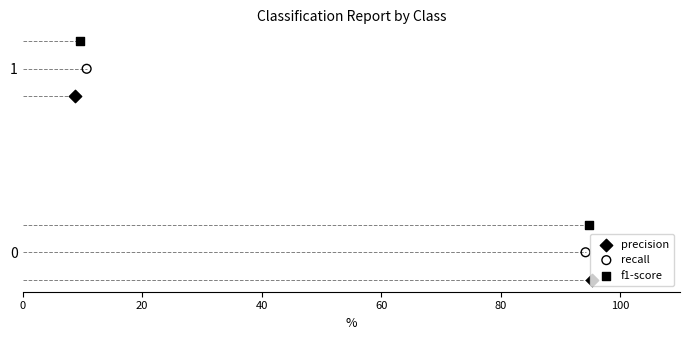

Which series has the largest Y range (max minus min)?

precision